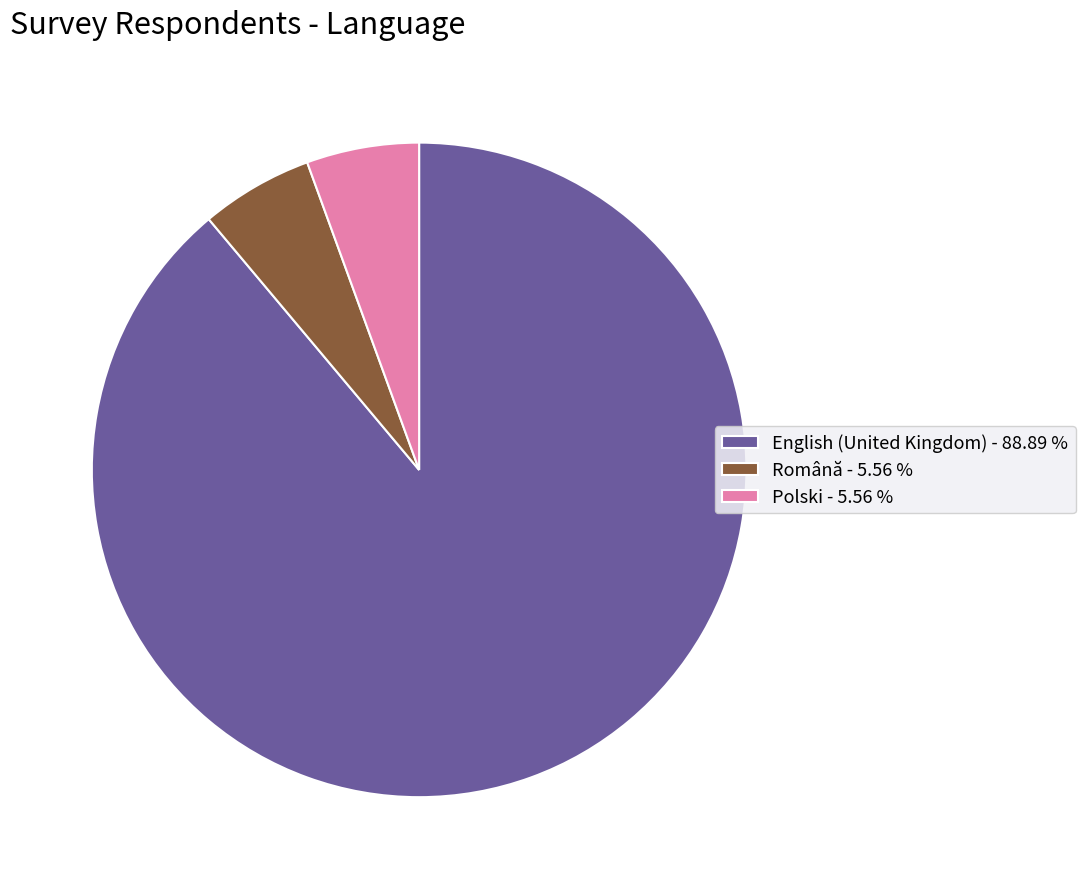

Combined, do Polski - 5.56 % and English (United Kingdom) - 88.89 % account for over 50%?

Yes